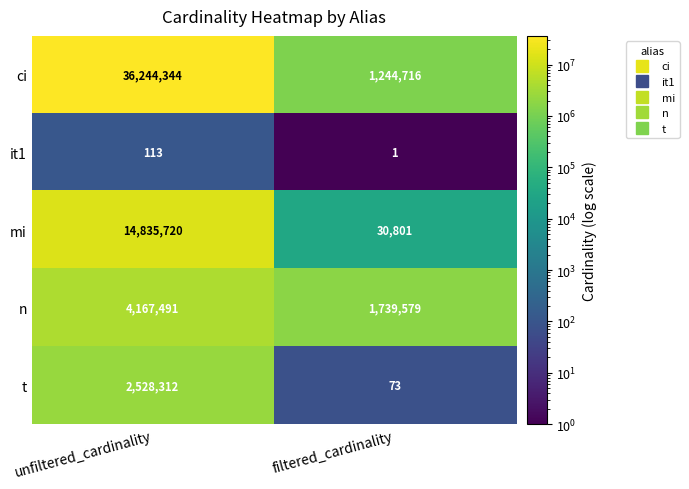

The value of mi at unfiltered_cardinality is 14835720. True or false?

True